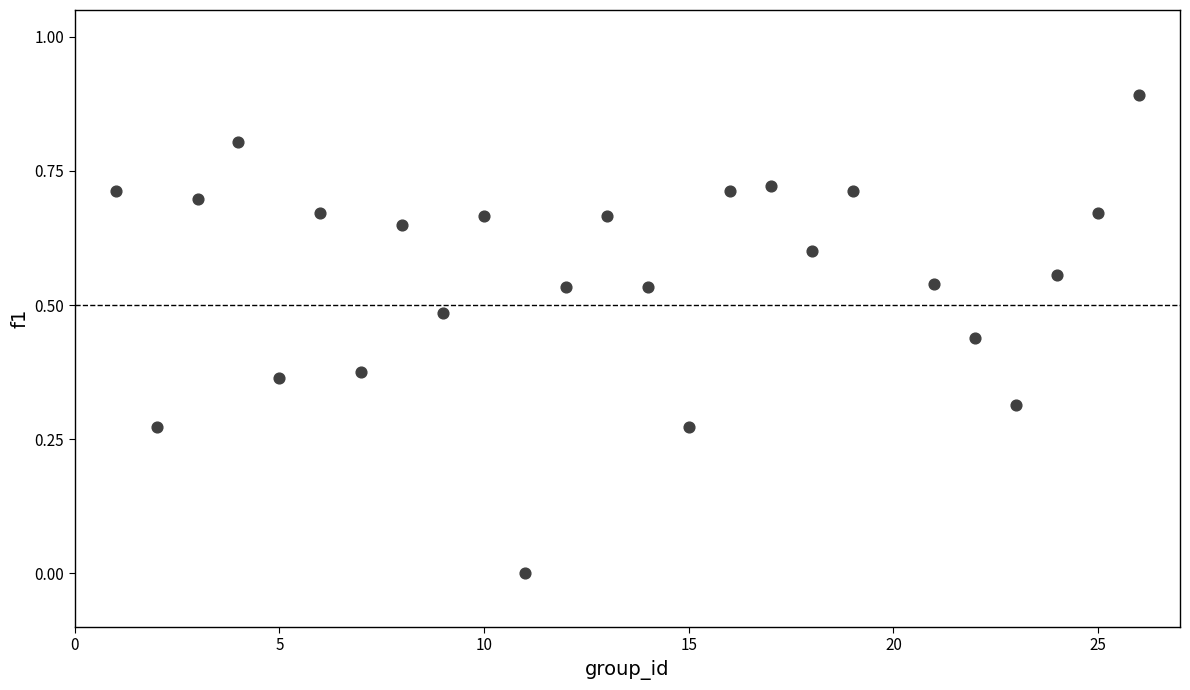

What is the range of Y values (max minus min)?

0.9